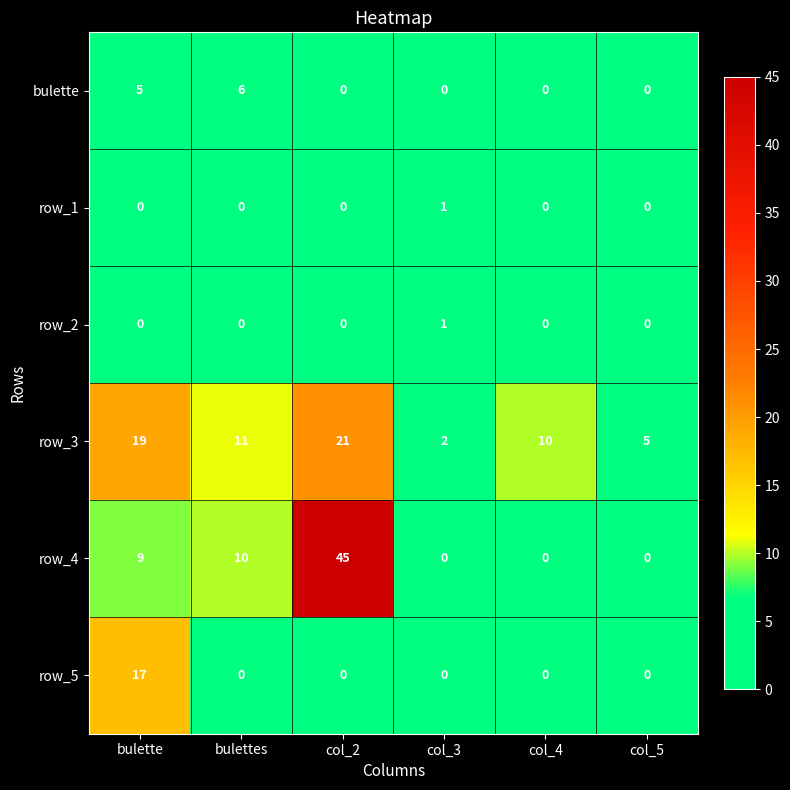

Which series has the largest range (max minus min)?

row_4